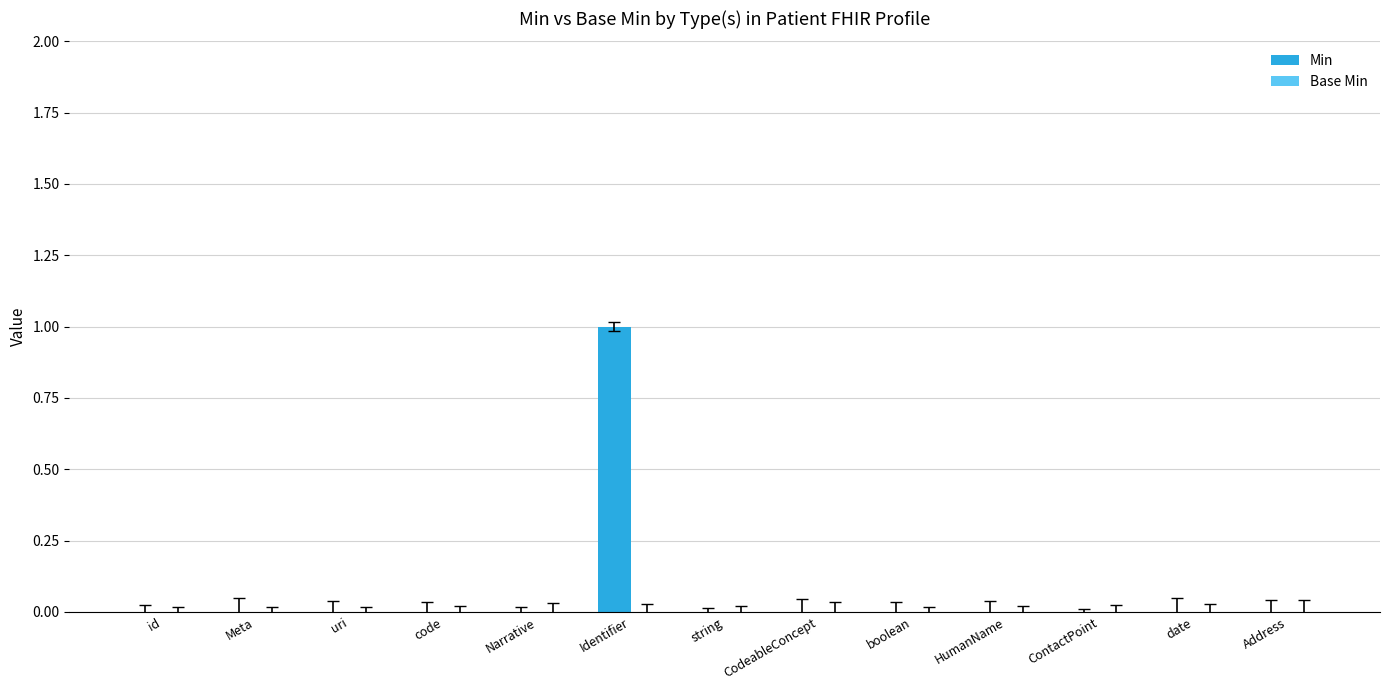

Which label corresponds to the largest value in the chart?

Identifier